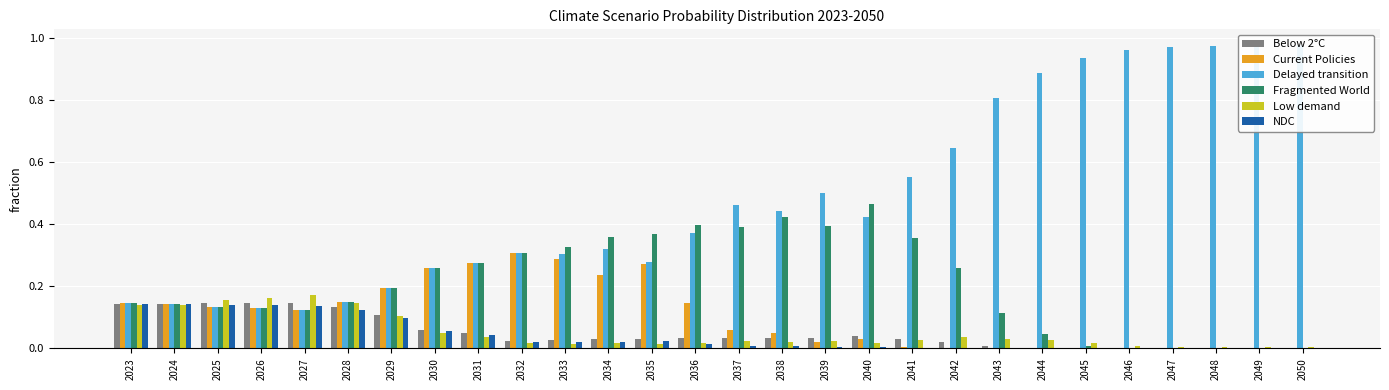

What is the difference between the highest and lowest values at 2050?

1.0